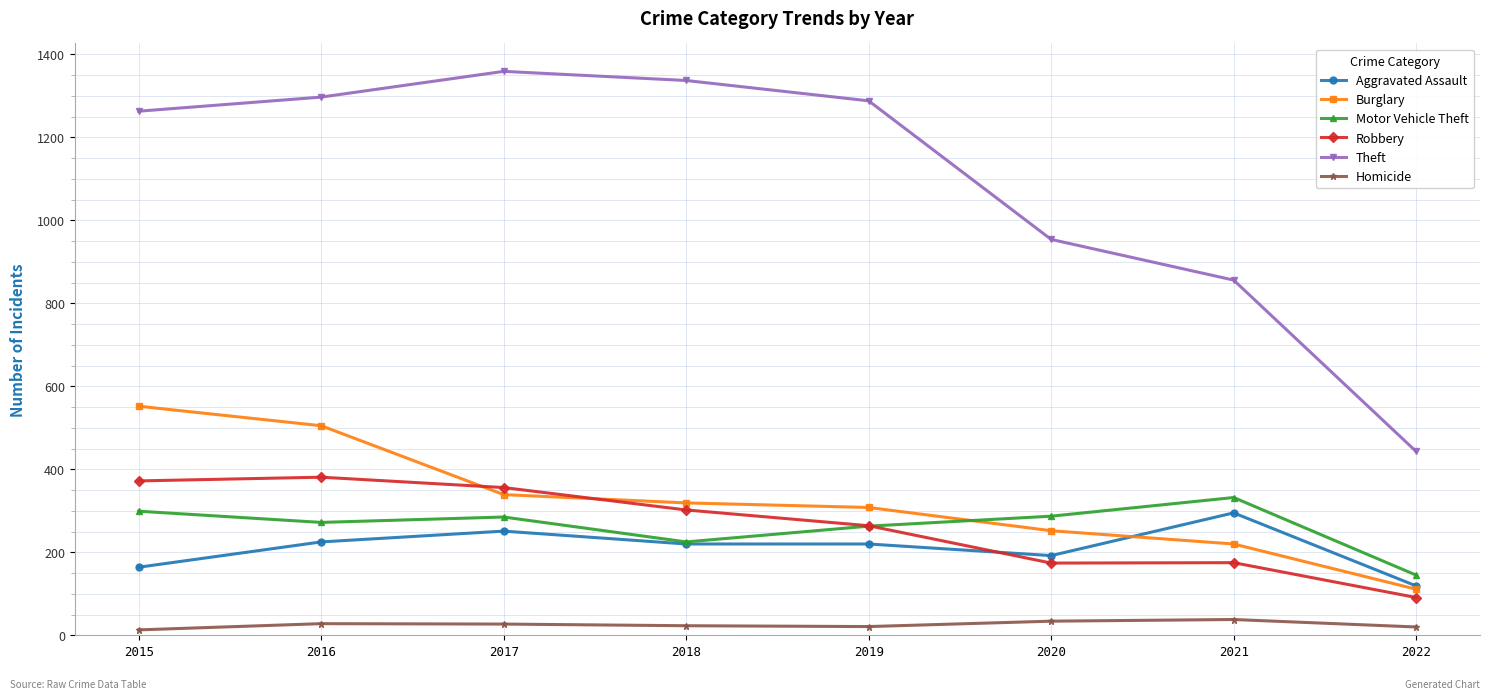

What is the minimum value for Robbery?

91